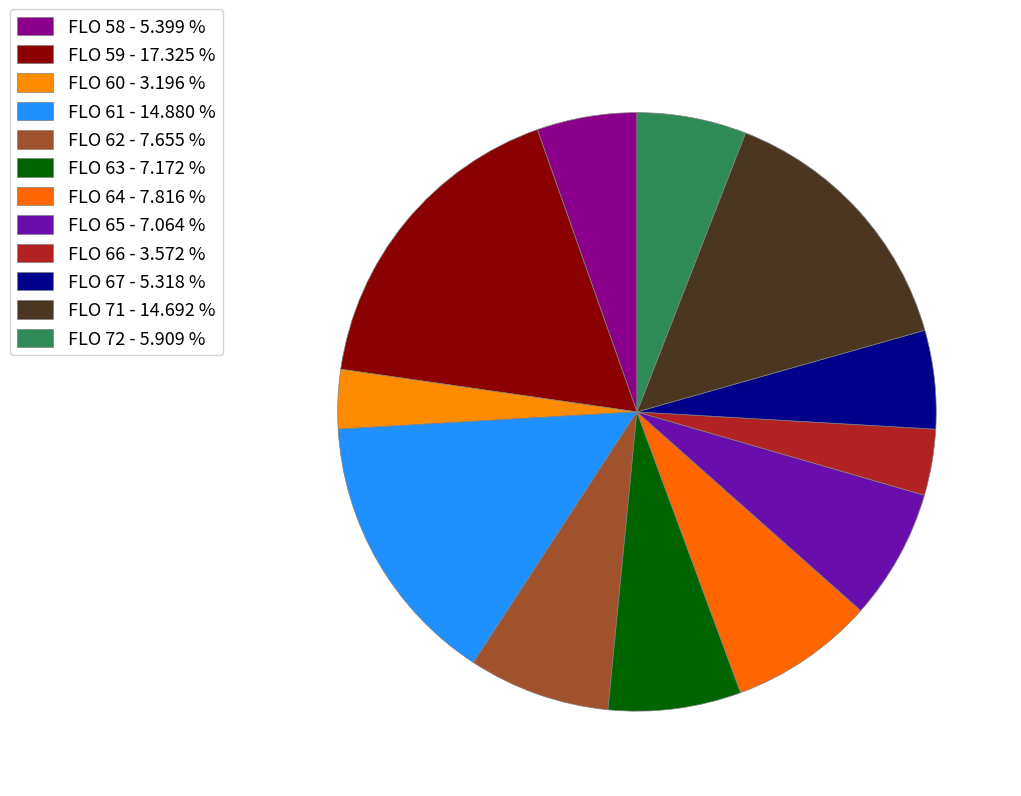

Rank the categories by value from lowest to highest.

60, 66, 67, 58, 72, 65, 63, 62, 64, 71, 61, 59